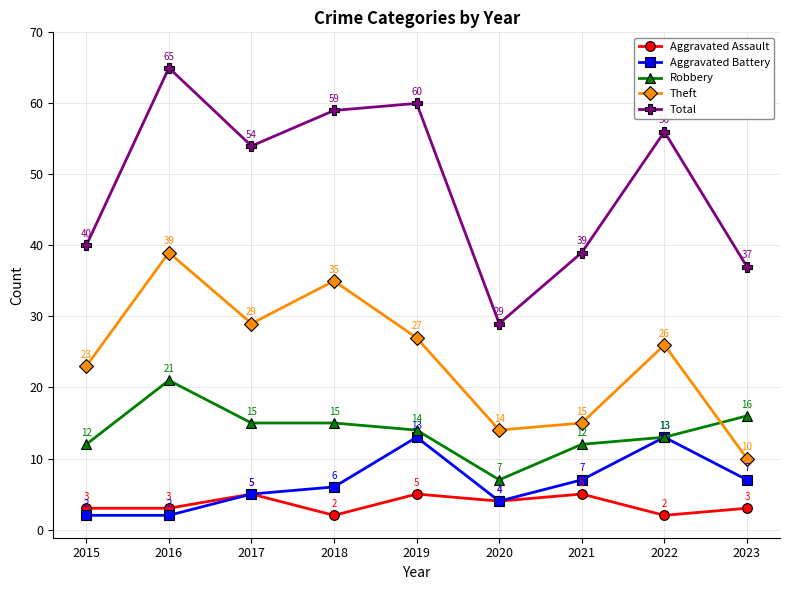

What is the sum of all Robbery values?

125